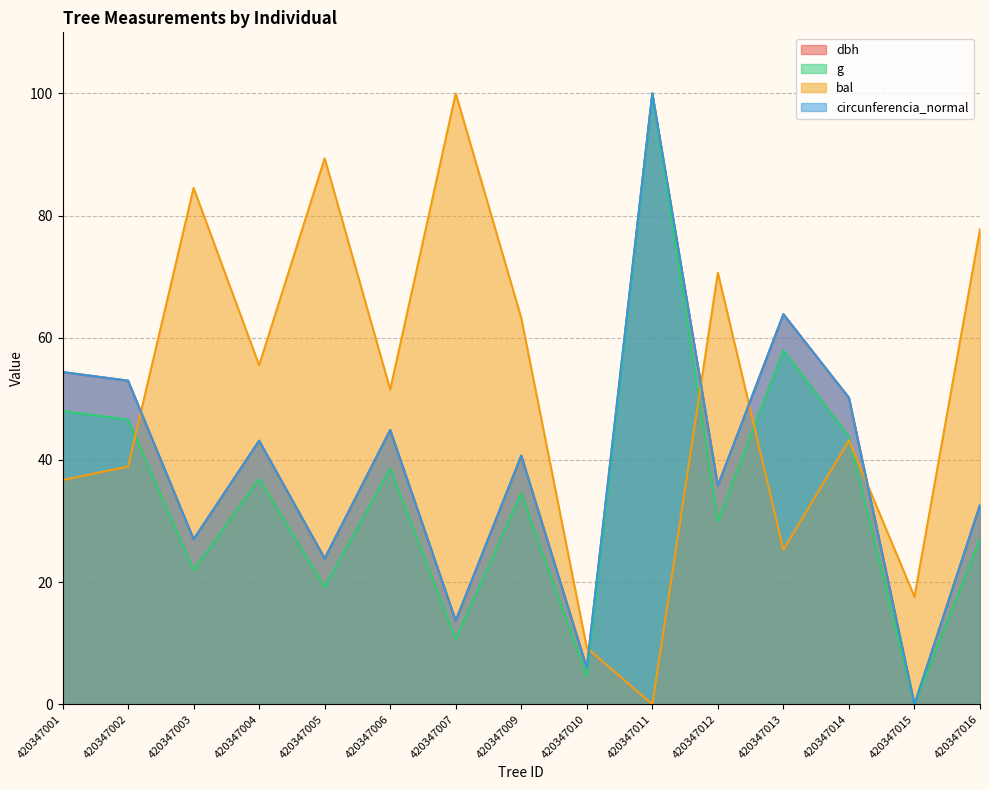

Between 420347012 and 420347015, which series saw the biggest shift?

bal